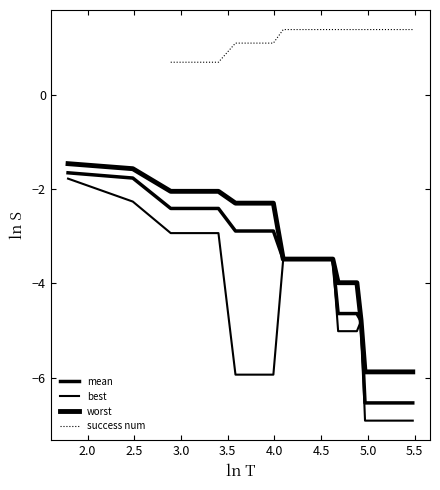

What is the value of the best point at the 19th from the left?

-5.0